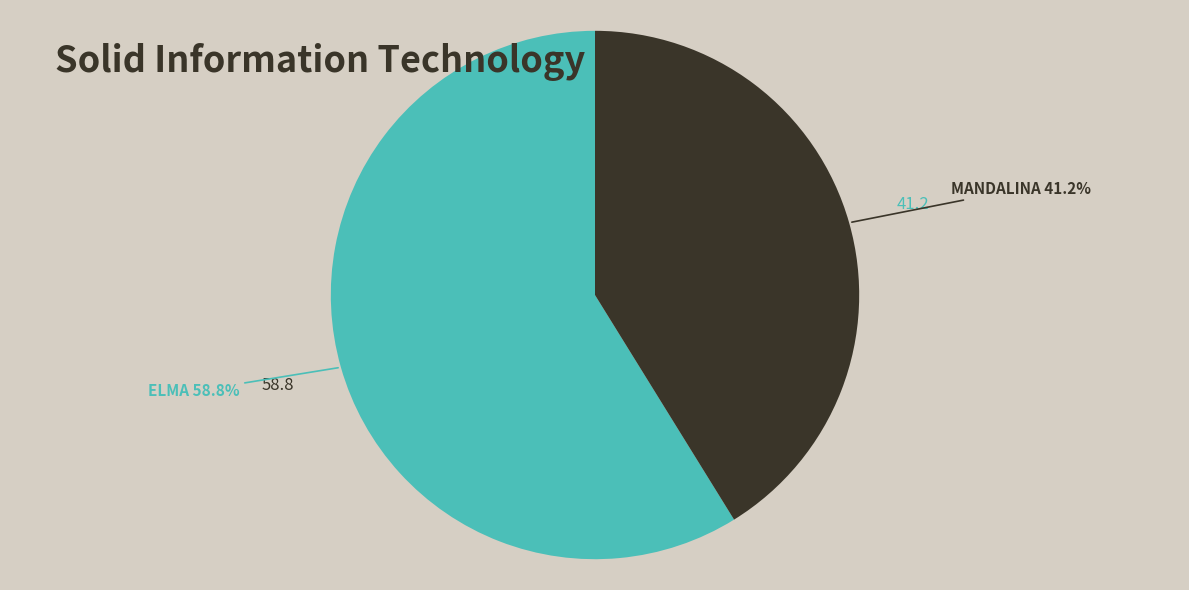

Count the number of slices in the pie.

2